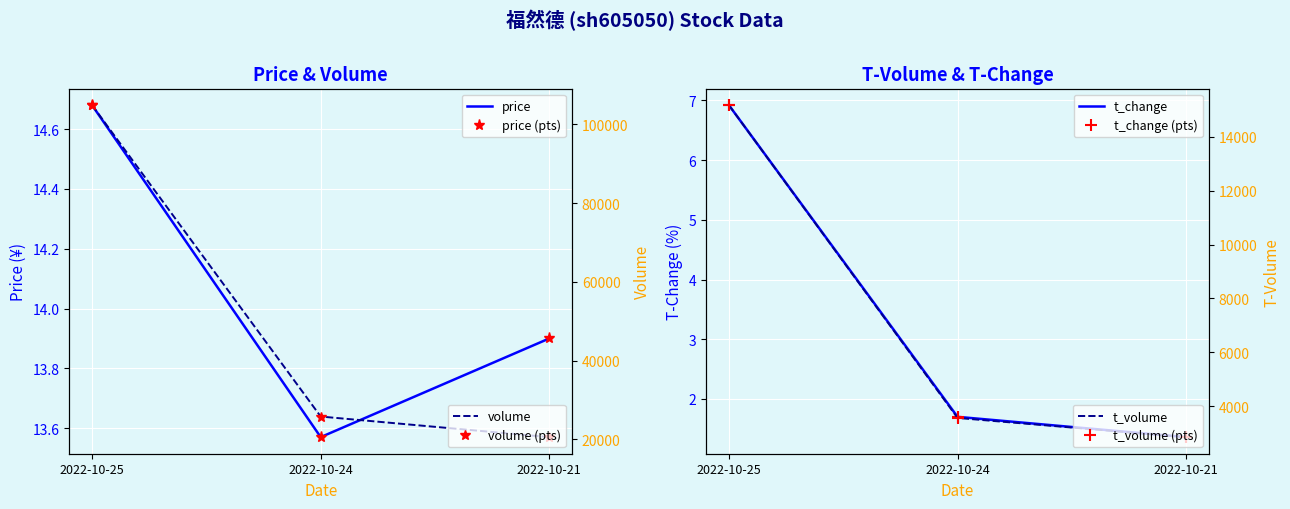

At which label does volume reach its minimum?

2022-10-21